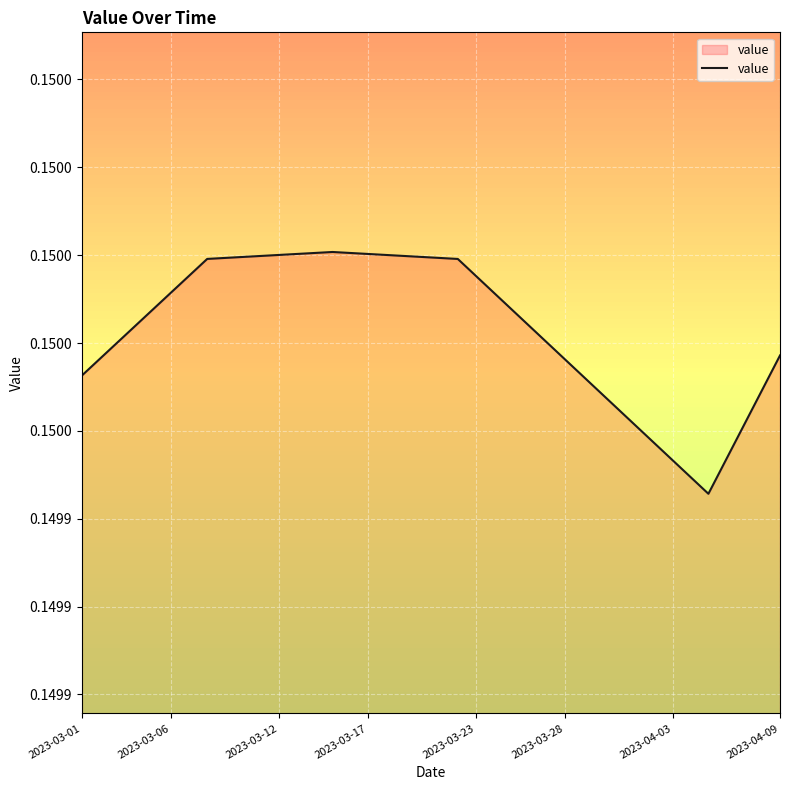

True or false: the data has more than 2 interior local peaks.

False